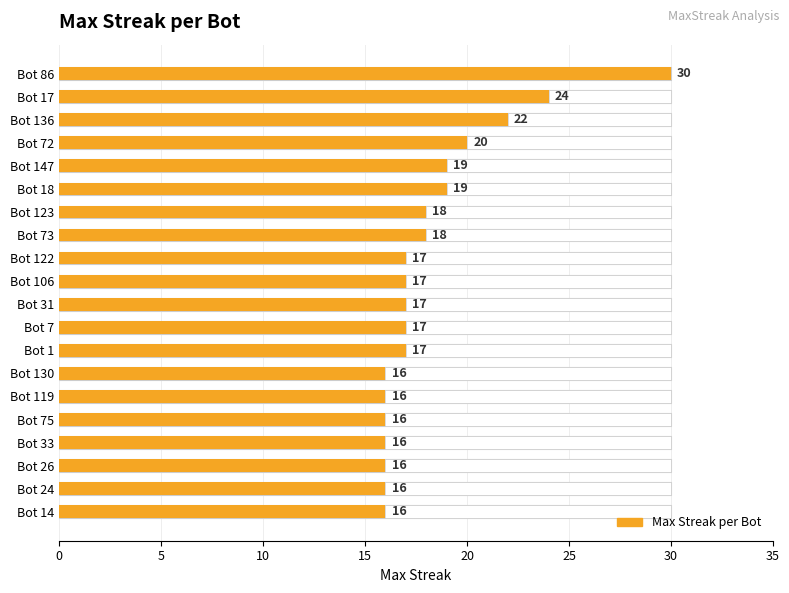

The chart shows a value of 16 at Bot 75. True or false?

True